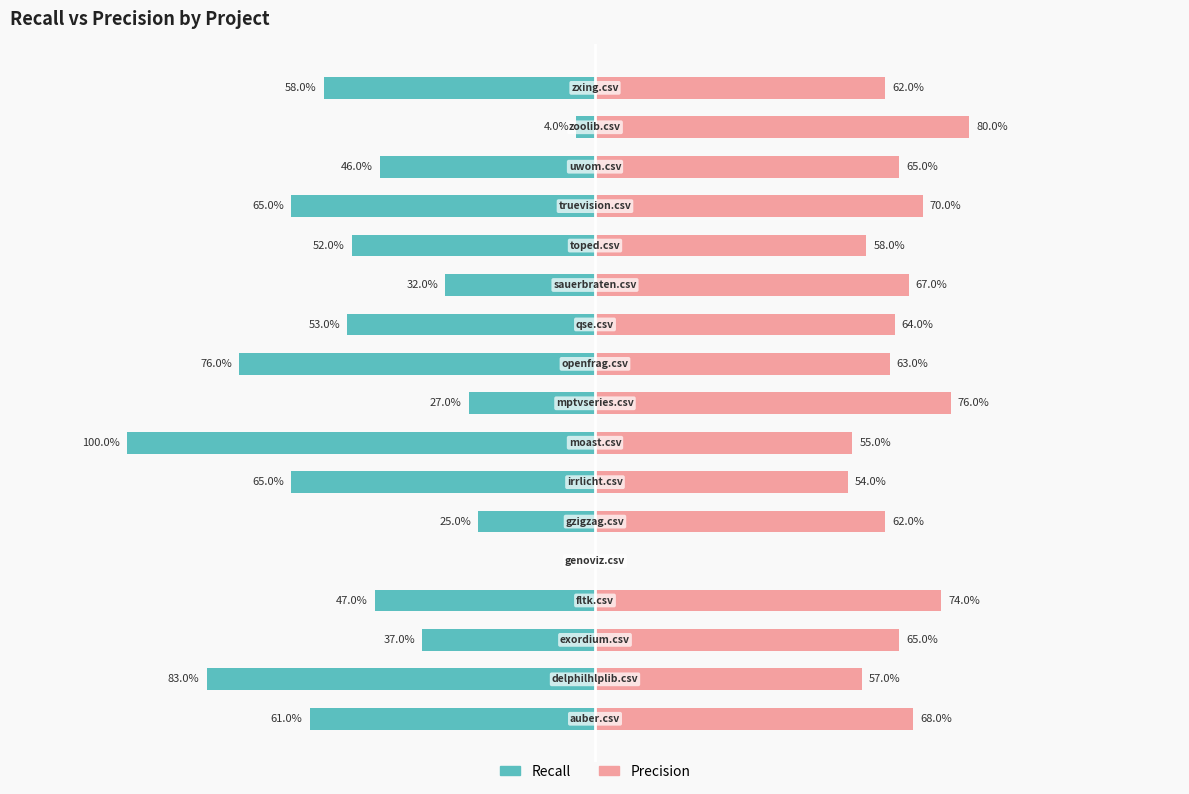

How many values in recall are below zero?

16